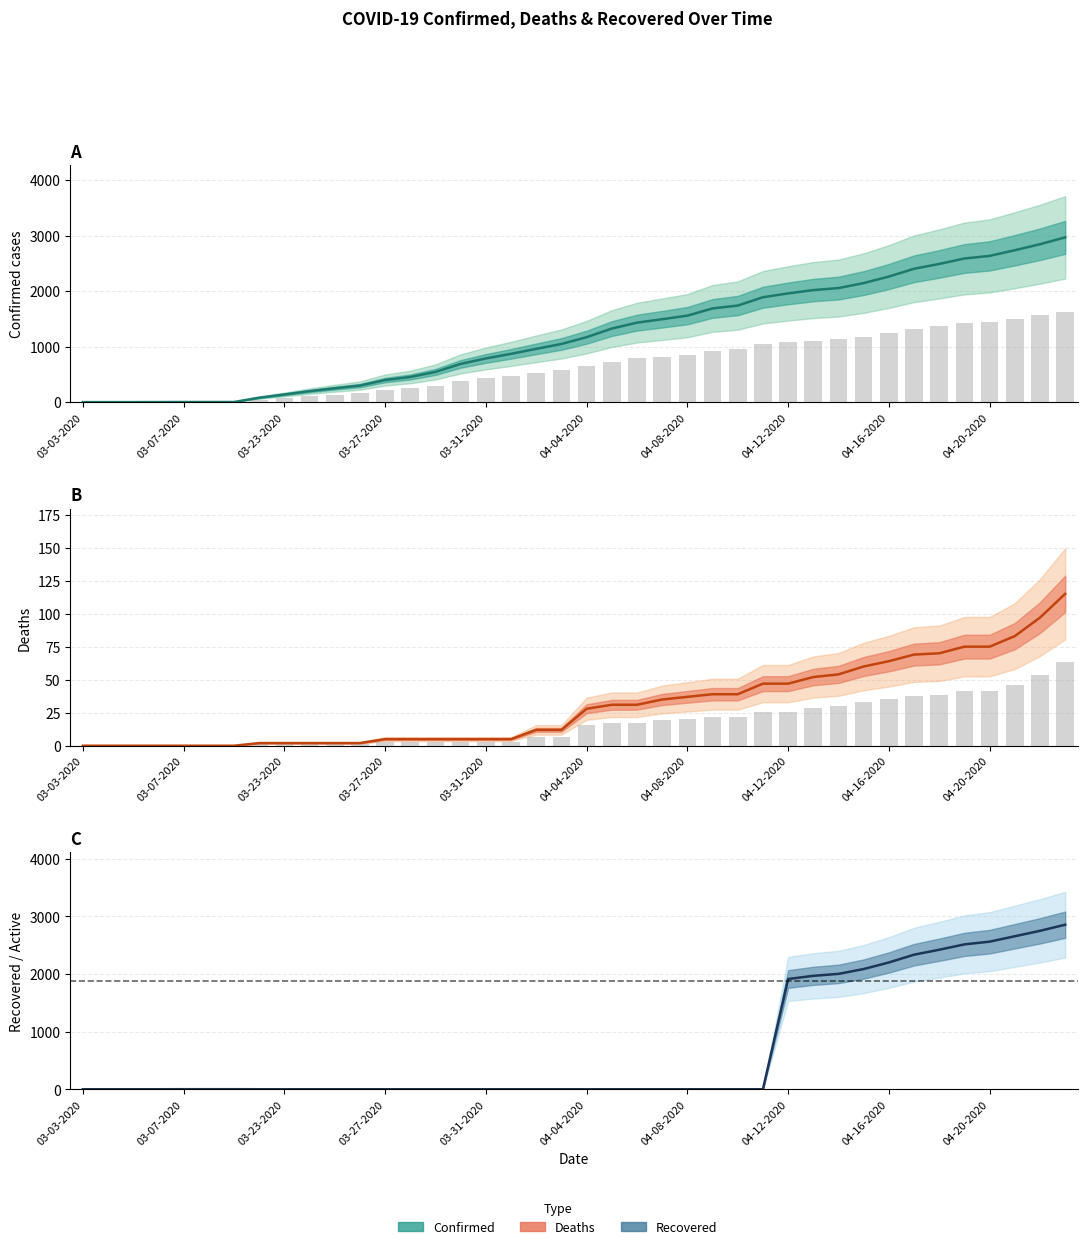

How many series are shown in this chart?

3